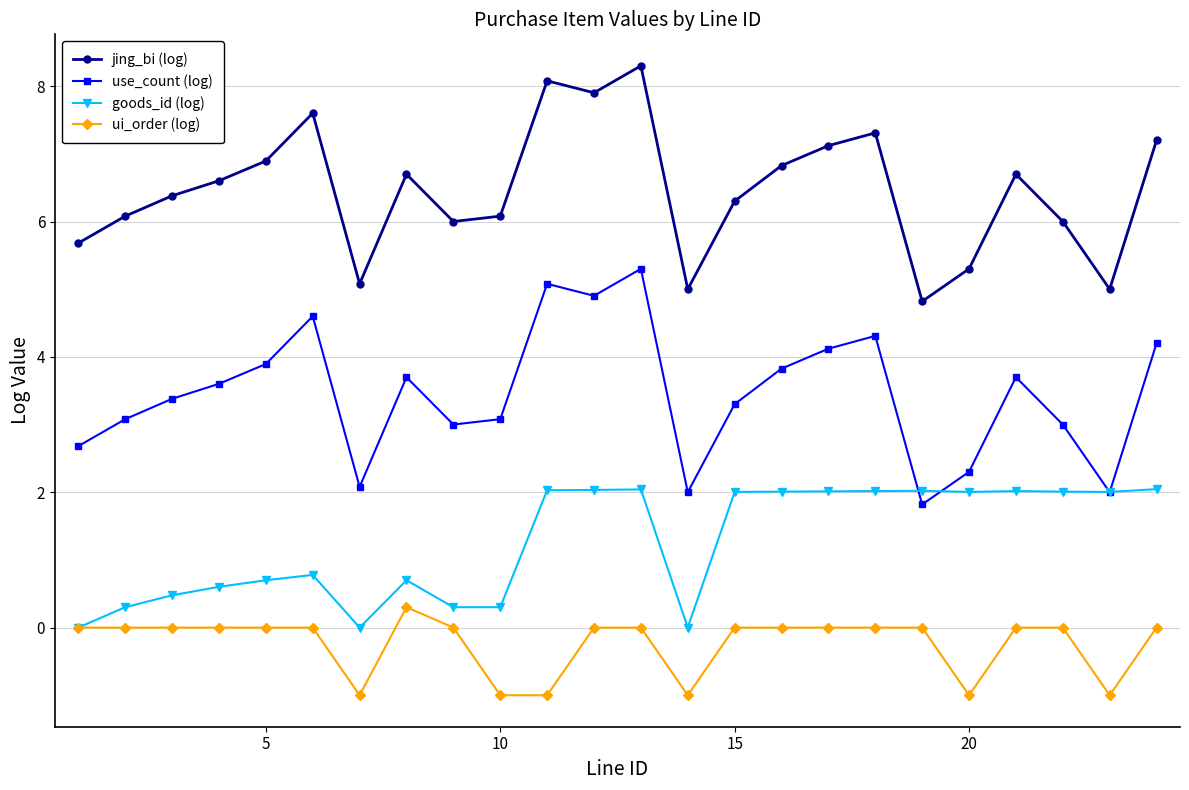

Which series has the largest total across all categories?

jing_bi (log)